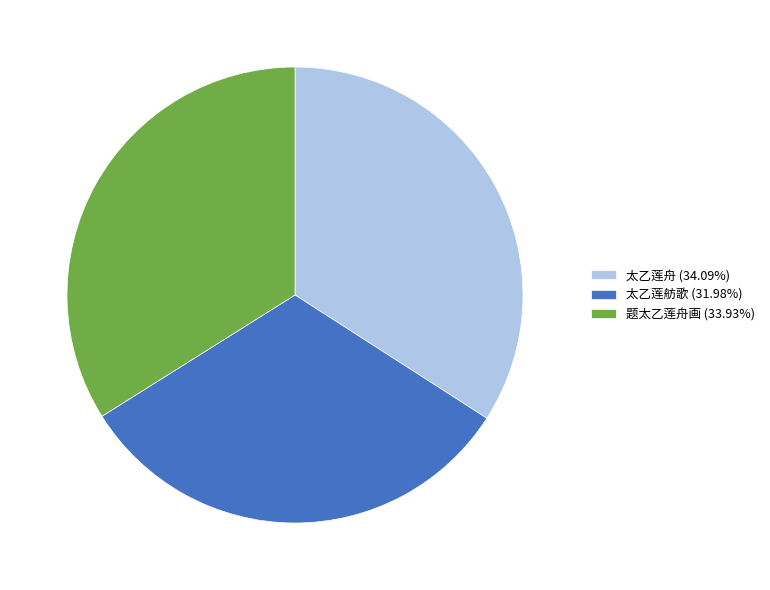

Is it true that 太乙莲舟 is 39% of the pie?

False